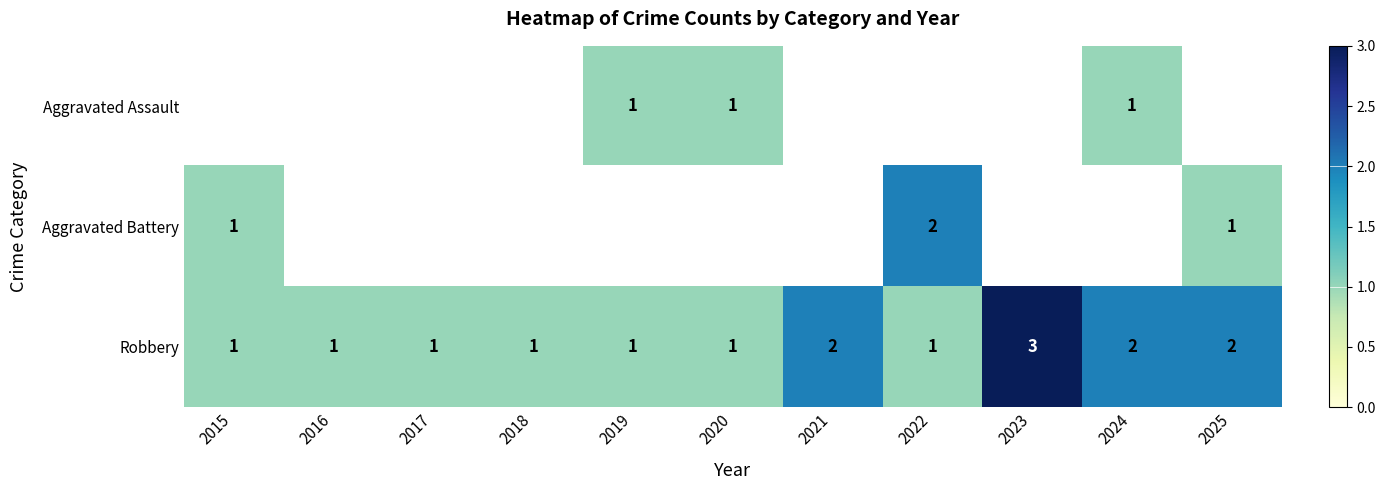

Count the Robbery values in the range 1 to 2.

10